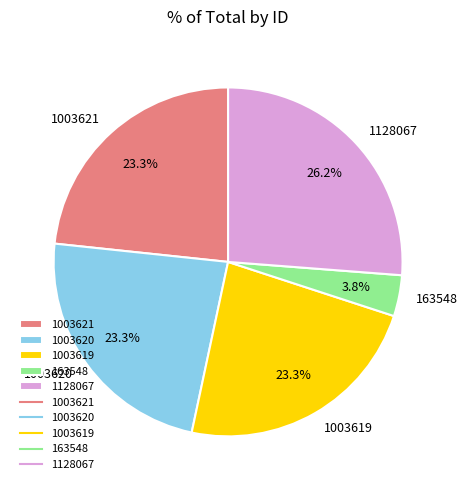

The 1128067 slice represents 26% of the pie. True or false?

True